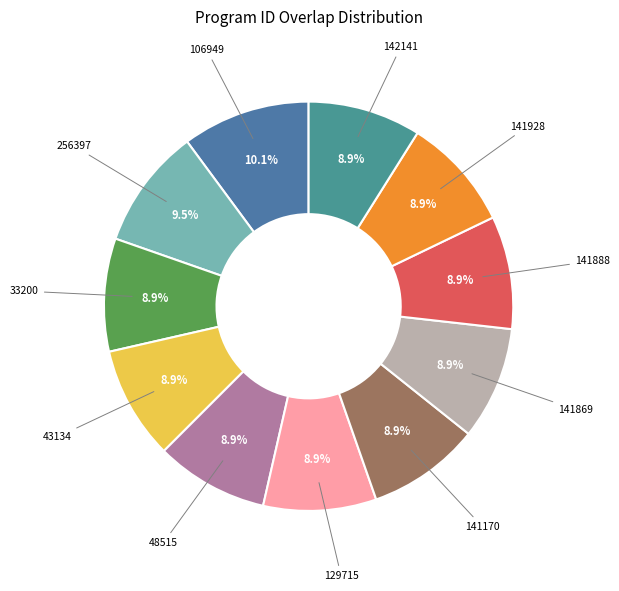

Count the number of slices in the pie.

11